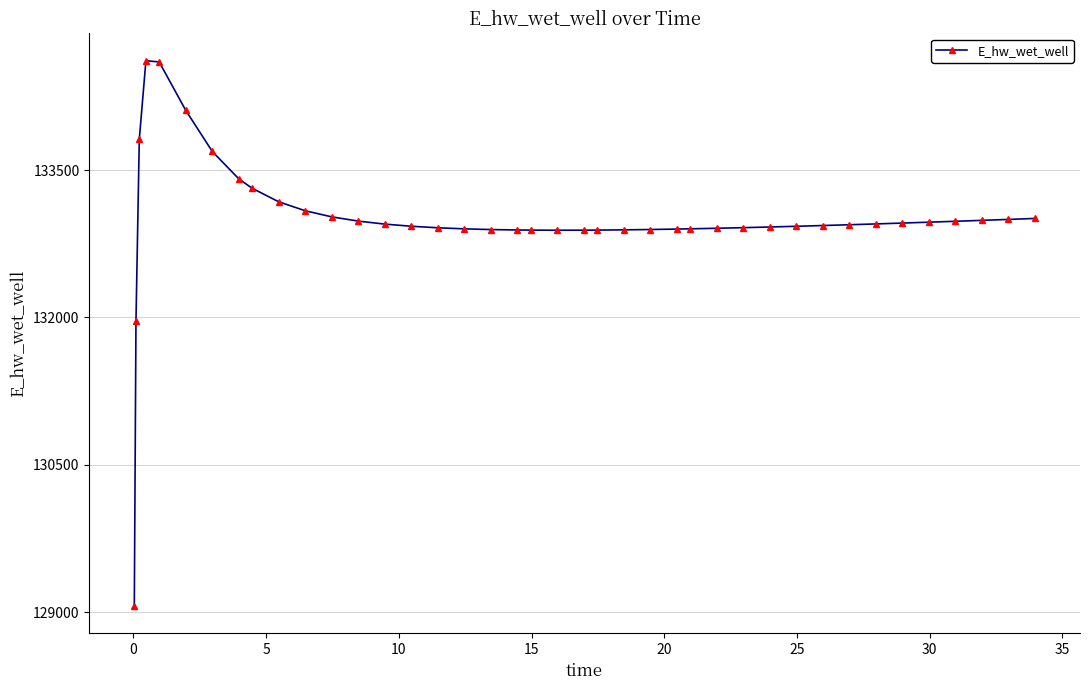

What is the minimum value shown in the chart?

129064.4